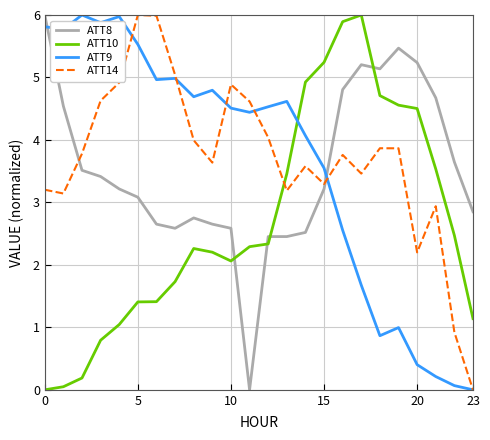

True or false: ATT8 and ATT14 cross at least once.

True